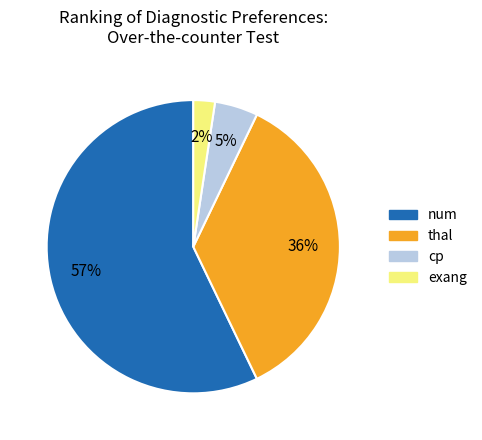

What is the smallest slice in the pie chart?

exang